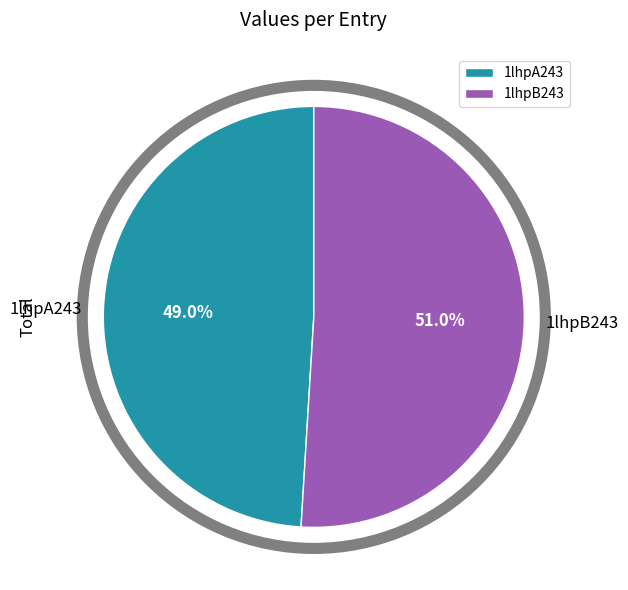

How much of the chart is everything except 1lhpB243?

49.0%